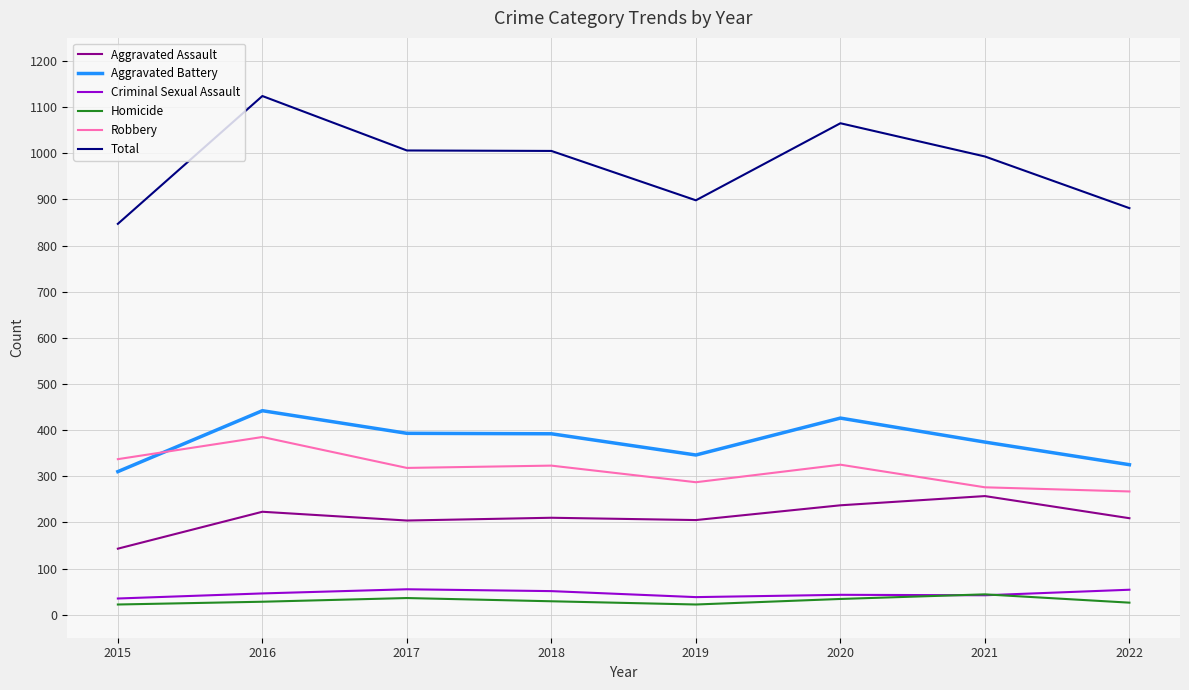

True or false: Aggravated Assault has a value of 205 at 2019.

True